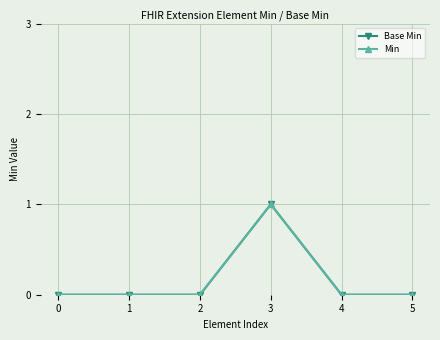

At how many categories does at least one series exceed 0?

1